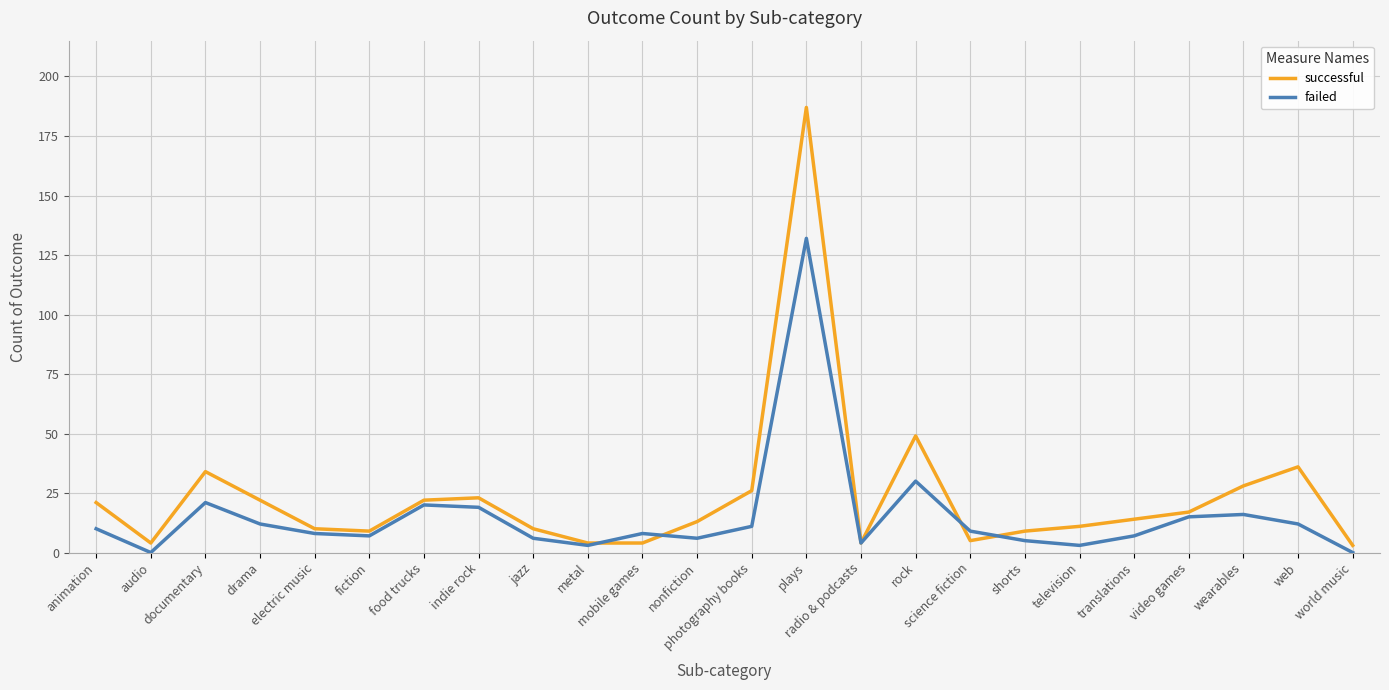

Reading left to right, list all the values displayed in this chart.

successful: animation=21	audio=4	documentary=34	drama=22	electric music=10	fiction=9	food trucks=22	indie rock=23	jazz=10	metal=4	mobile games=4	nonfiction=13	photography books=26	plays=187	radio & podcasts=4	rock=49	science fiction=5	shorts=9	television=11	translations=14	video games=17	wearables=28	web=36	world music=3
failed: animation=10	audio=0	documentary=21	drama=12	electric music=8	fiction=7	food trucks=20	indie rock=19	jazz=6	metal=3	mobile games=8	nonfiction=6	photography books=11	plays=132	radio & podcasts=4	rock=30	science fiction=9	shorts=5	television=3	translations=7	video games=15	wearables=16	web=12	world music=0